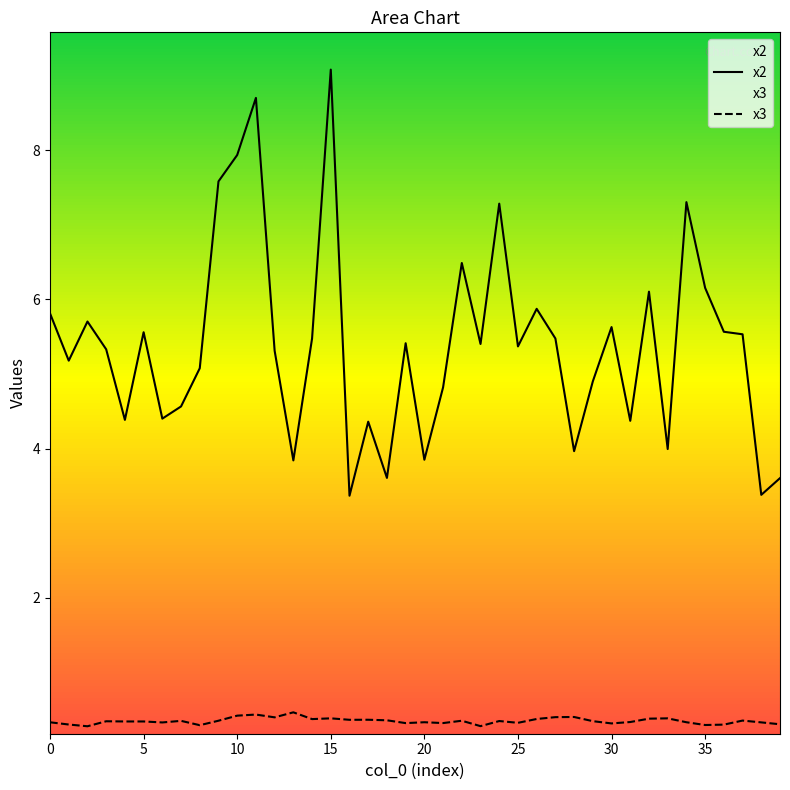

What are all the series names shown in the legend?

x2, x3